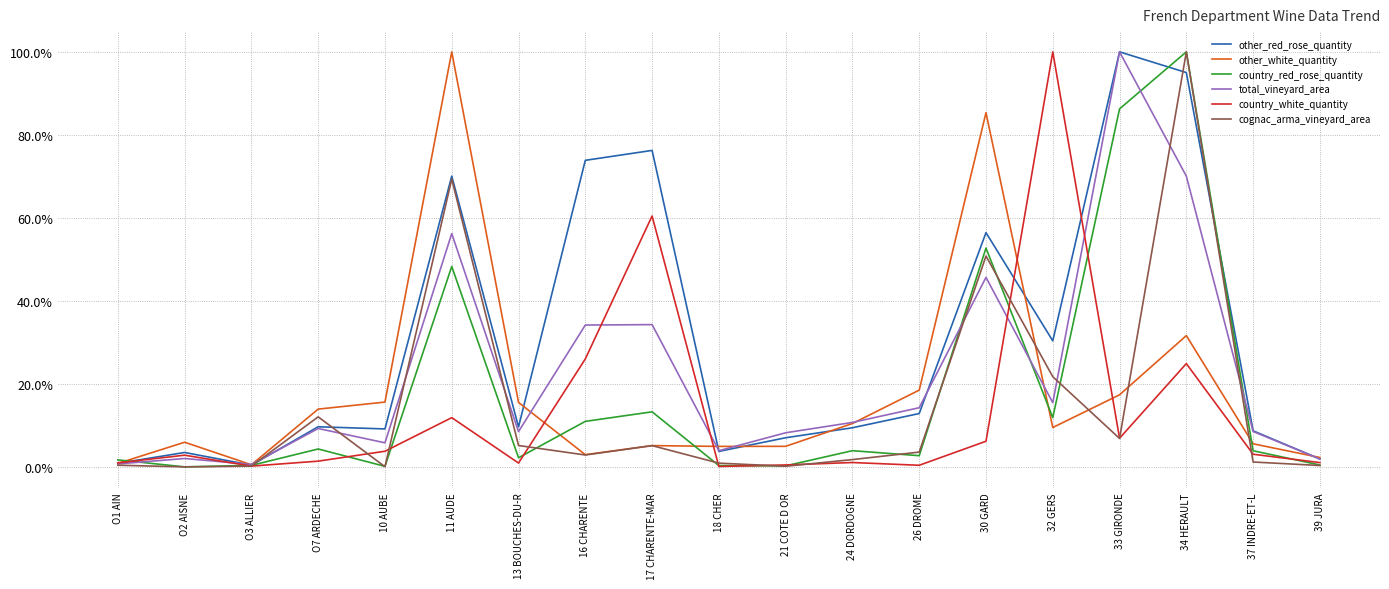

What is the difference between the maximum and minimum values in the other_red_rose_quantity series?

1.0